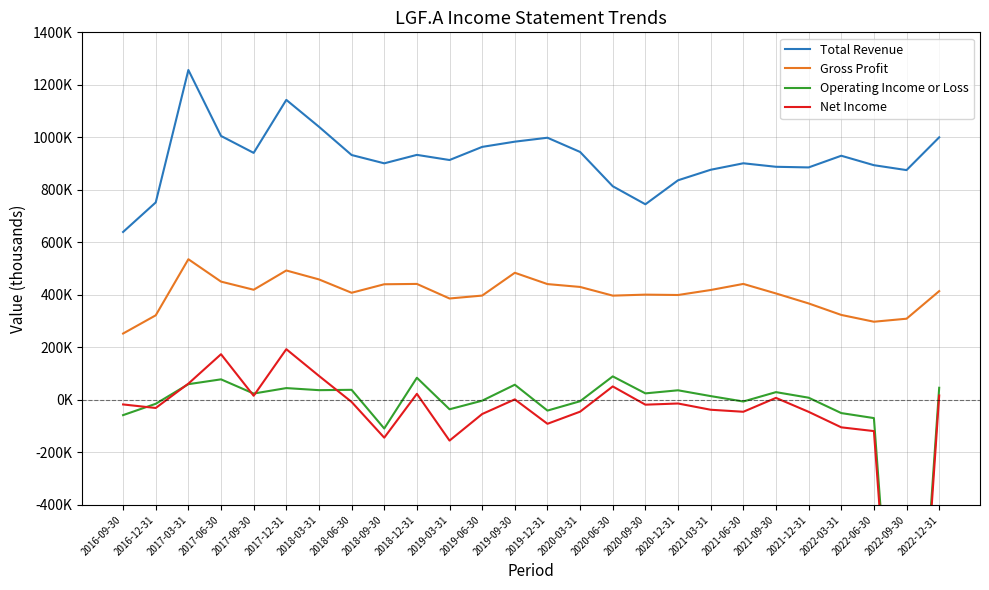

How many values in Operating Income or Loss are below zero?

11